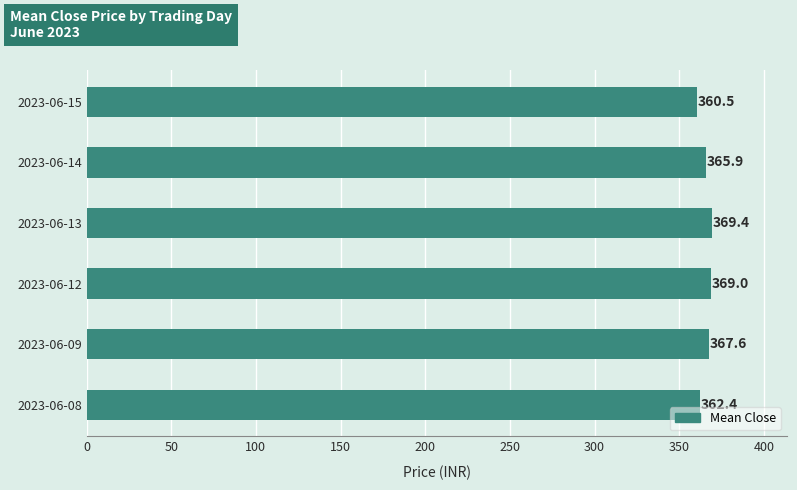

Are the bars horizontal?

Yes